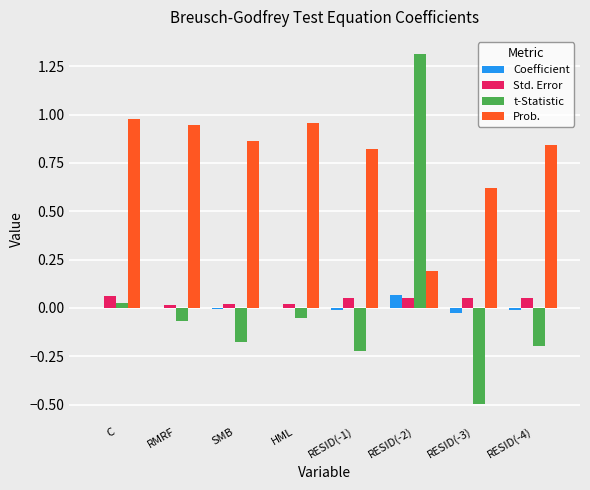

The value of t-Statistic at C is 0.0. True or false?

True